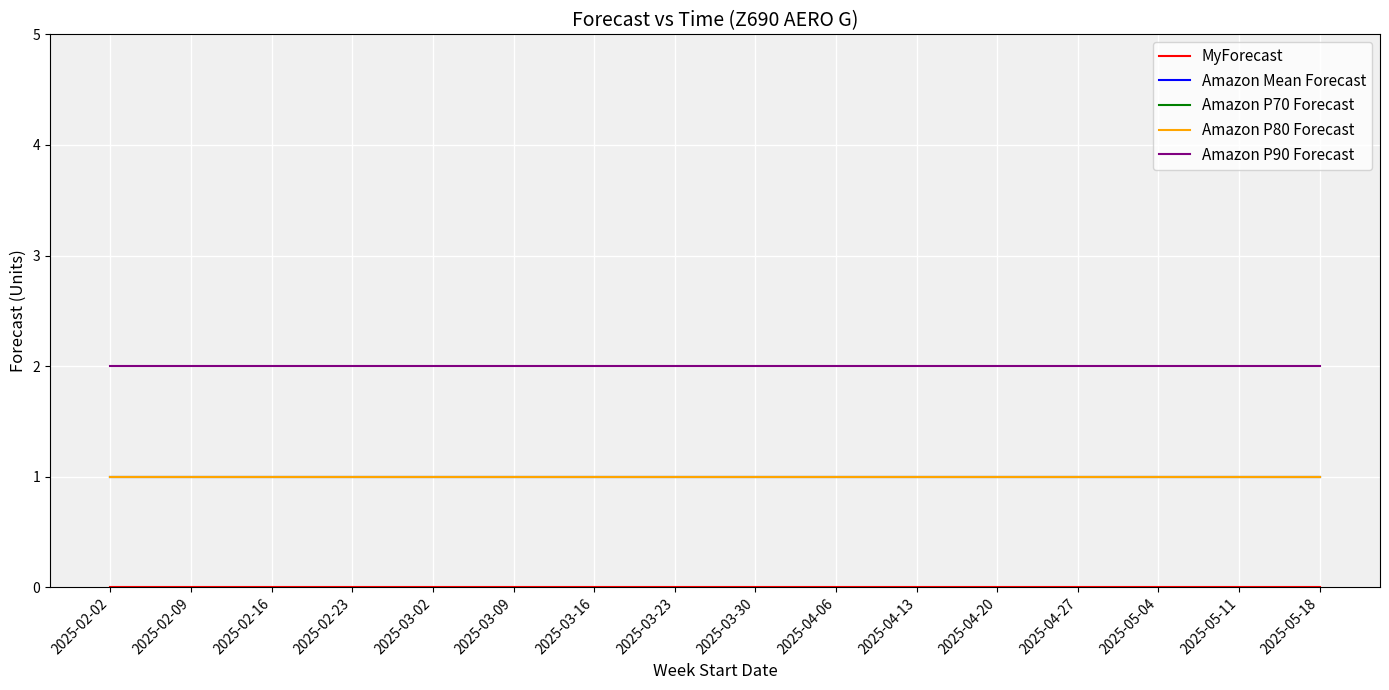

Does the chart display data point markers on the line(s)?

No